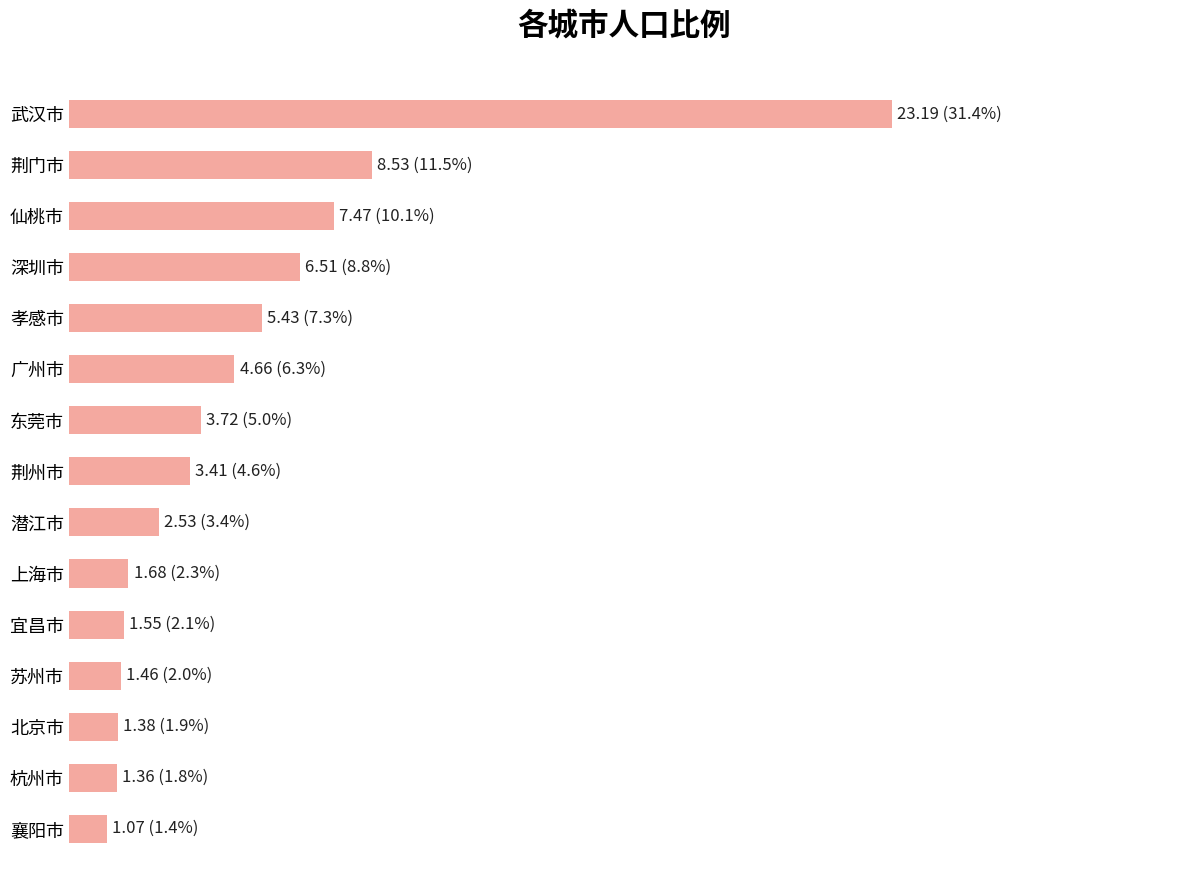

Are the bars horizontal?

Yes